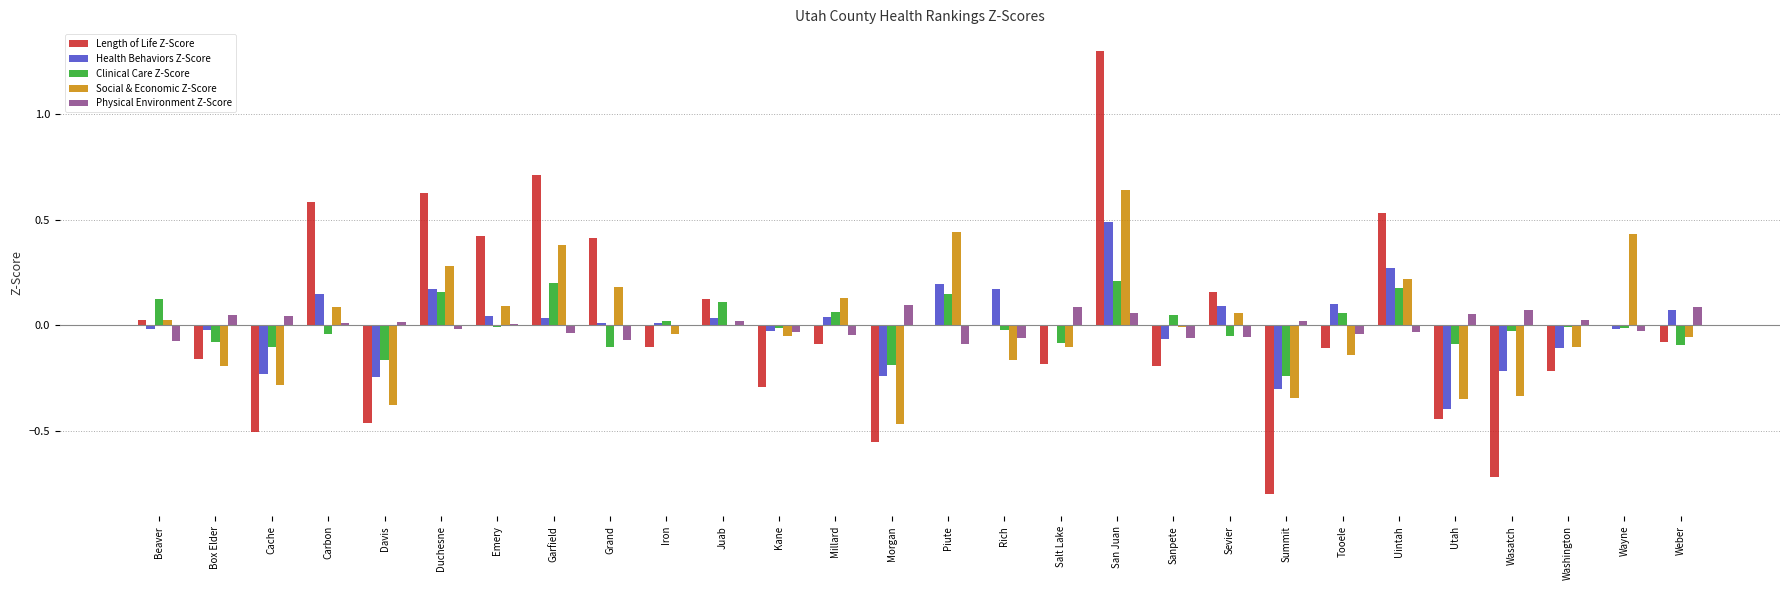

The Length of Life Z-Score series shows -0.1 at Weber. True or false?

True